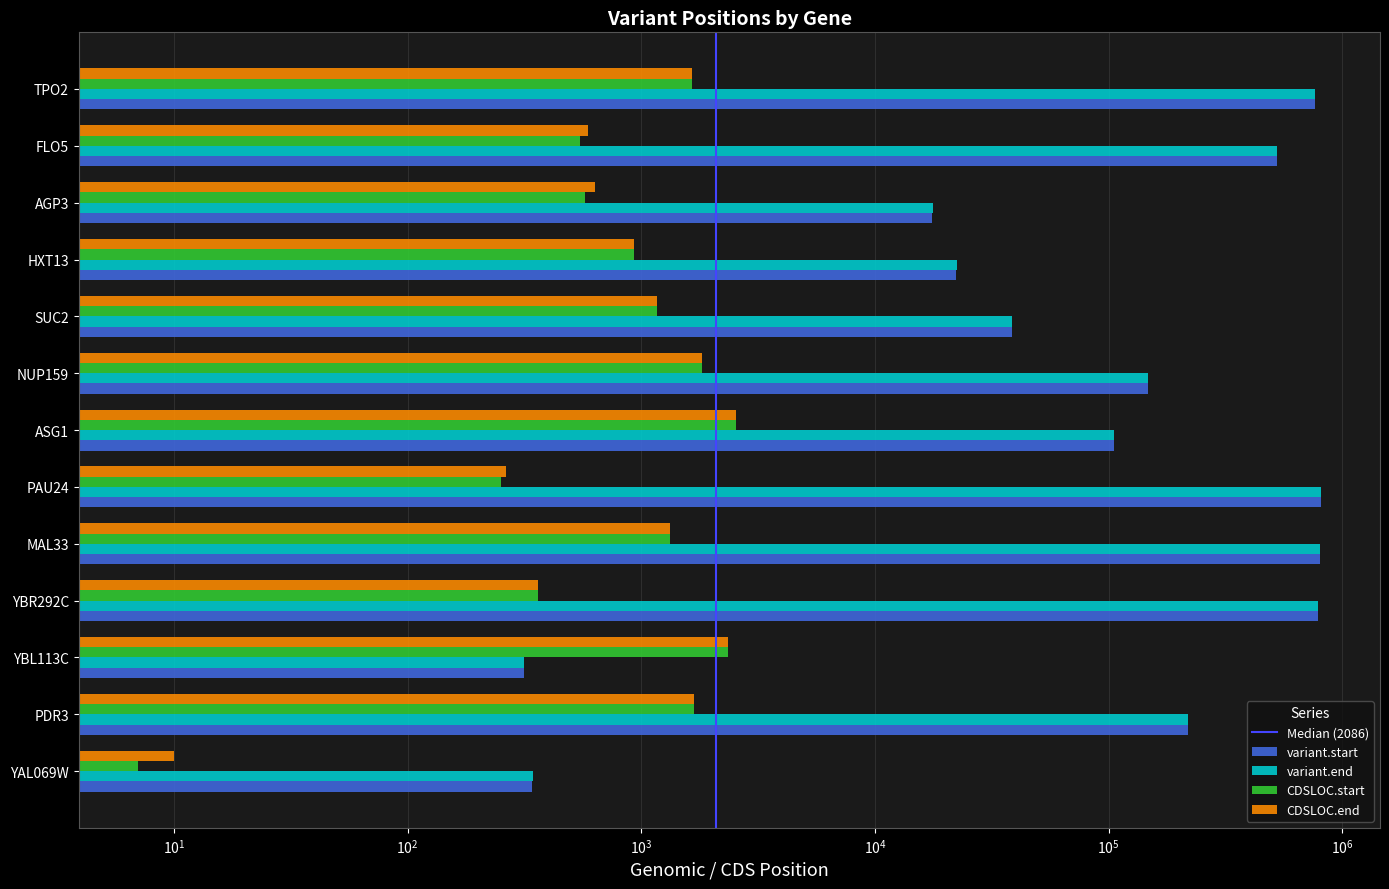

What is the smallest value displayed?

7